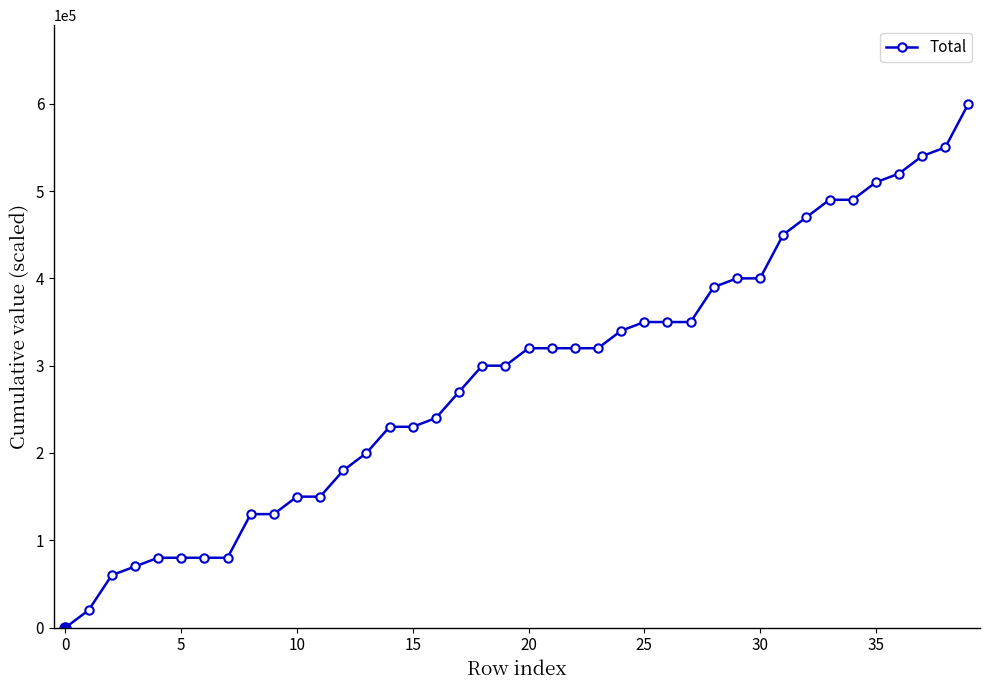

What is the average value?

286500